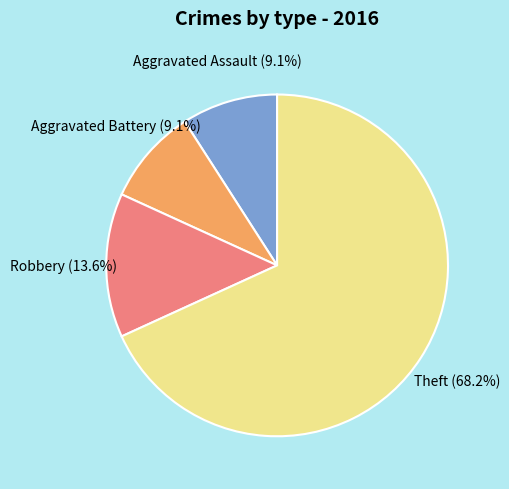

True or false: Aggravated Assault accounts for 9% of the total.

True